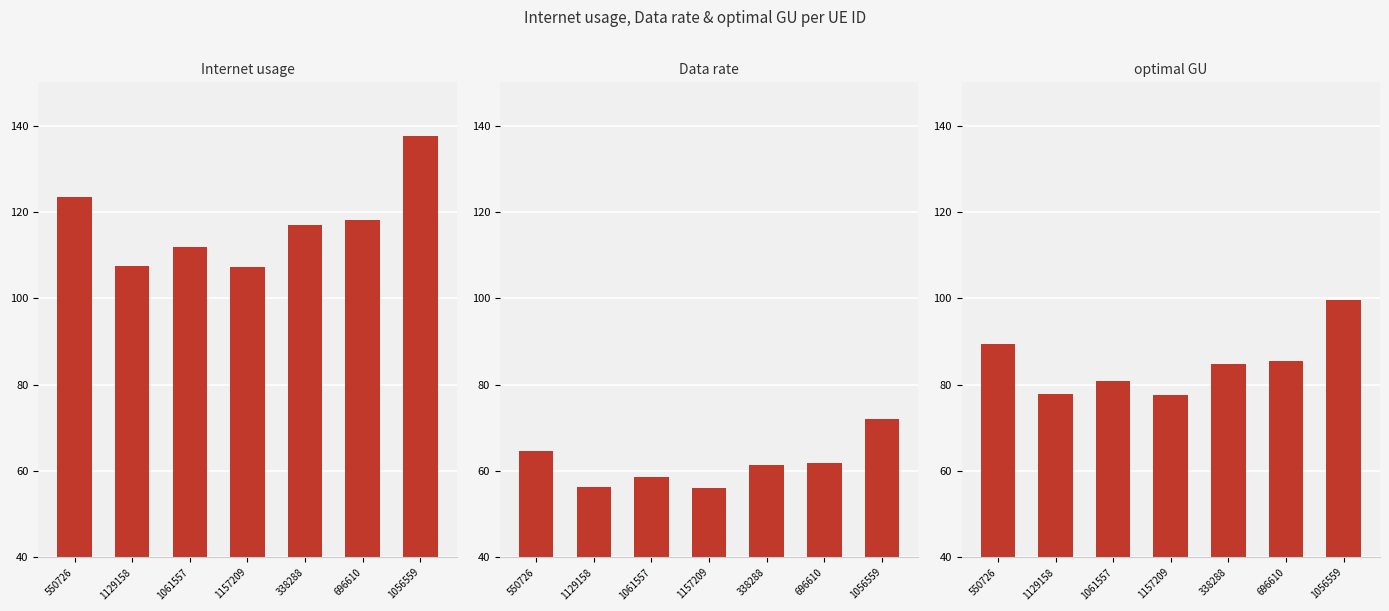

Reading right to left, what are all the values shown in this chart?

Internet usage: 1056559=137.6	696610=118.2	338288=117.0	1157209=107.1	1061557=111.8	1129158=107.4	550726=123.5
Data rate: 1056559=72.1	696610=61.9	338288=61.3	1157209=56.1	1061557=58.6	1129158=56.2	550726=64.7
optimal GU: 1056559=99.6	696610=85.5	338288=84.7	1157209=77.5	1061557=80.9	1129158=77.7	550726=89.4